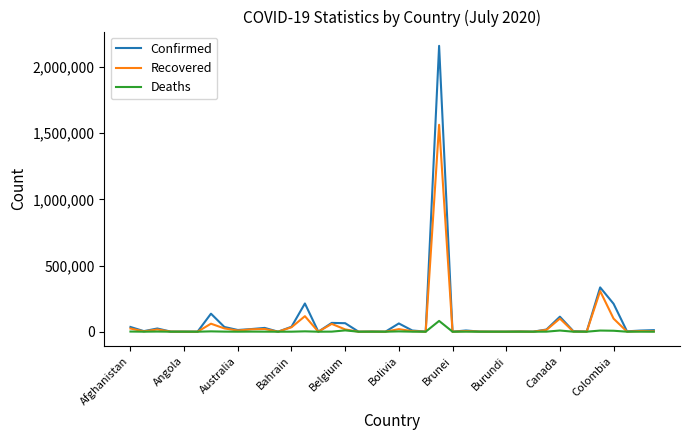

List the series in order of their peak value, highest first.

Confirmed, Recovered, Deaths